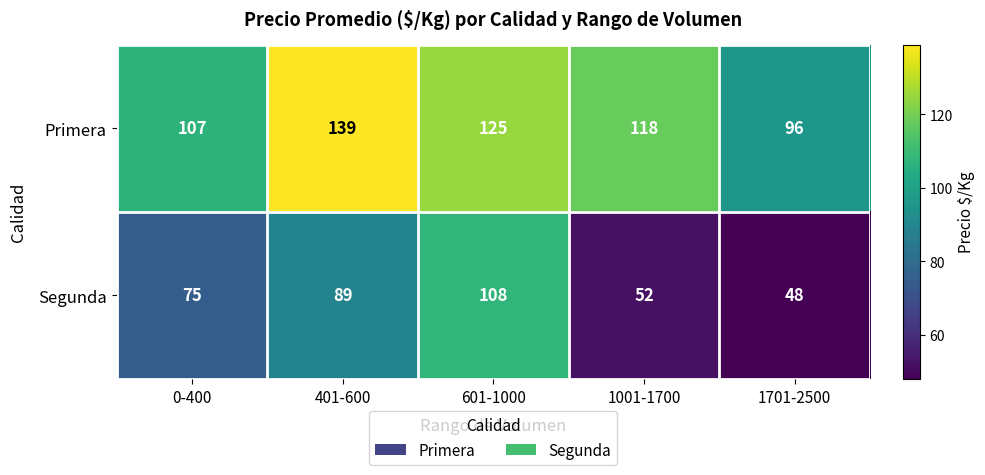

Which series has the largest range (max minus min)?

Segunda